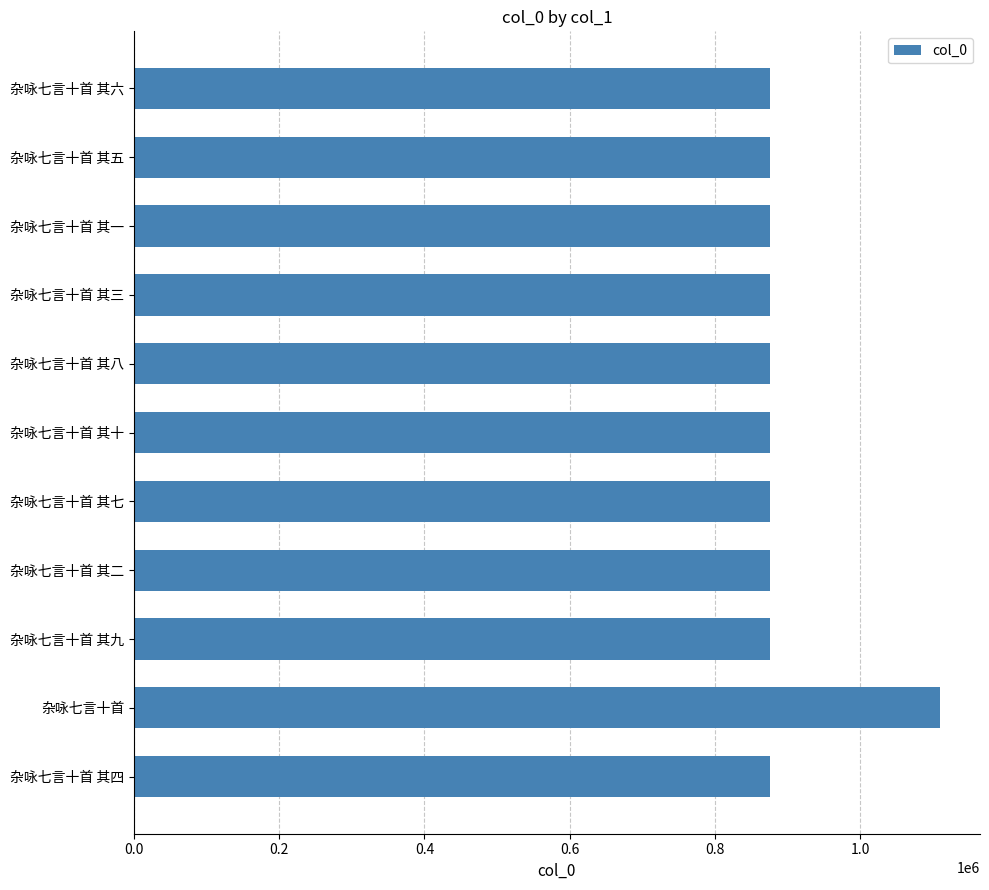

Count the number of categories in the chart.

11